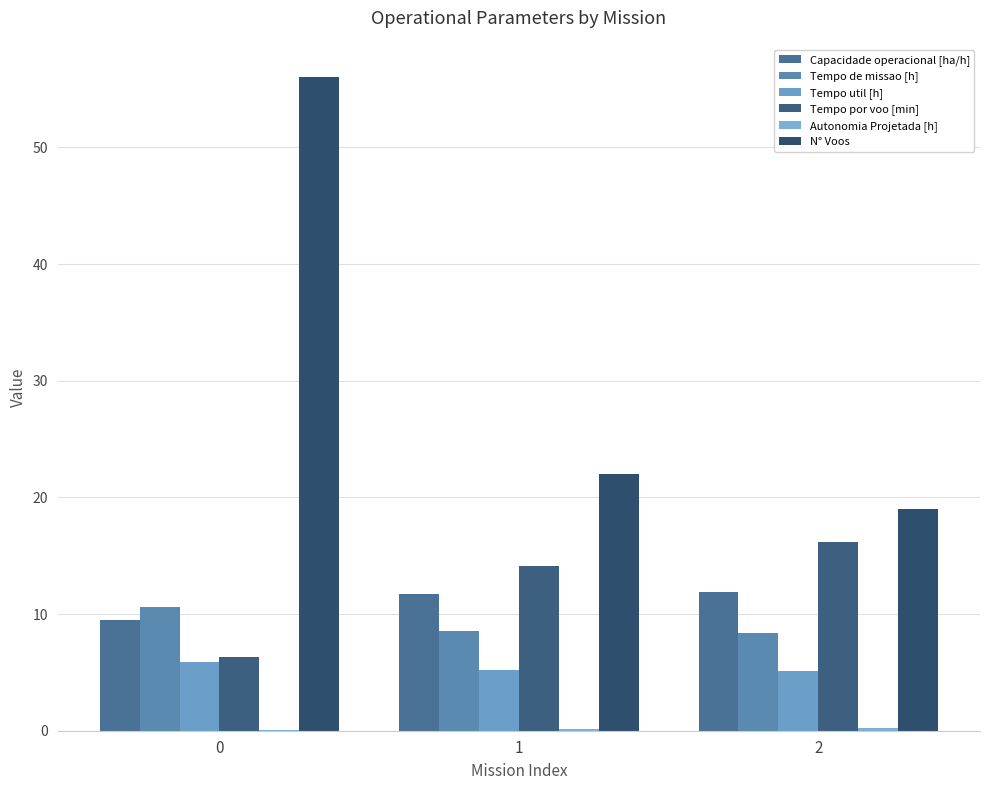

The value of Capacidade operacional [ha/h] at 2 is 11.9. True or false?

True